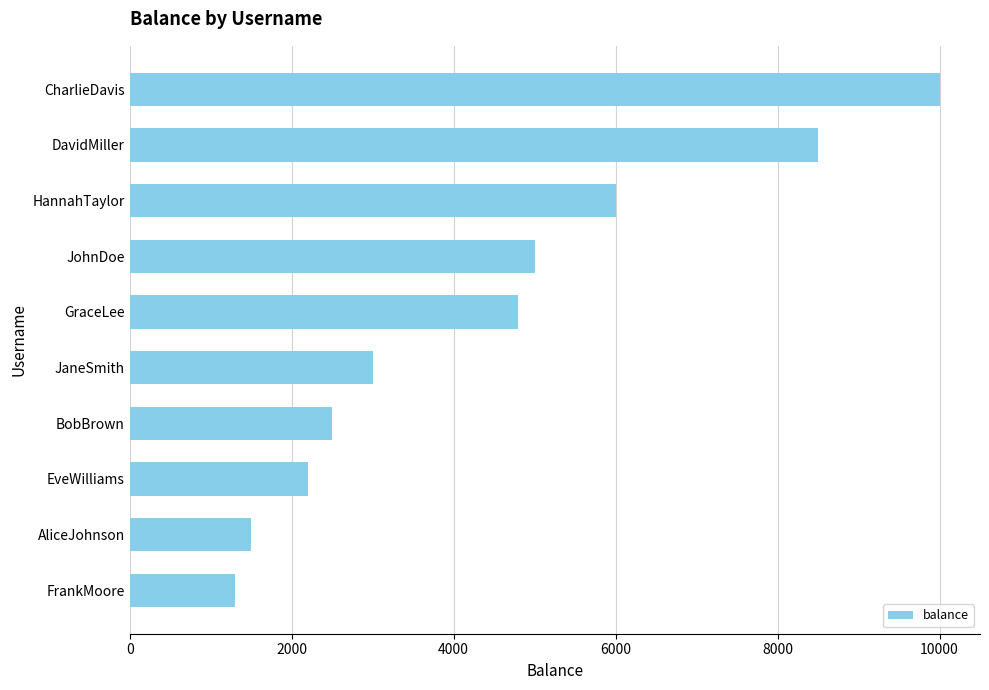

Are the bars horizontal?

Yes